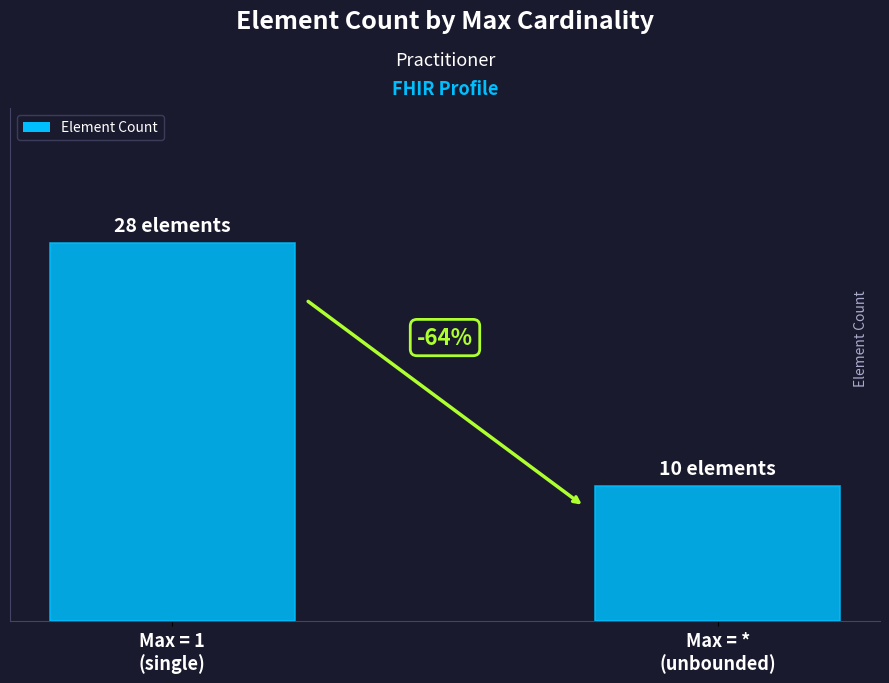

List the labels in order of value, largest first.

Max = 1
(single), Max = *
(unbounded)